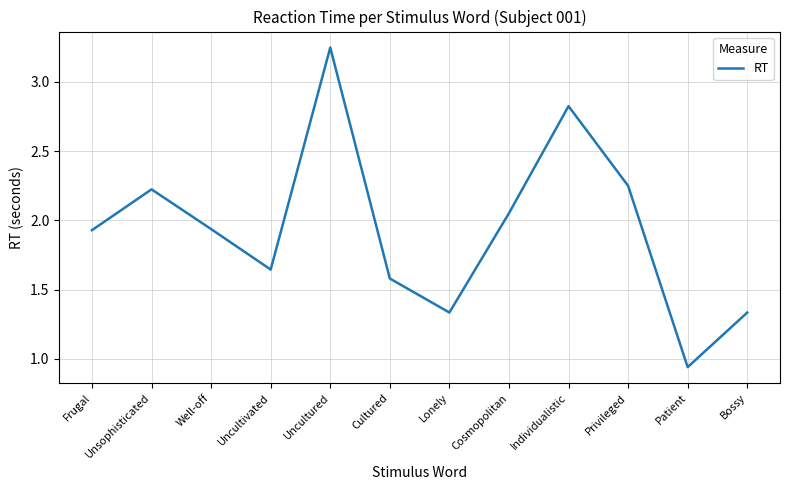

Between Individualistic and Privileged, which is larger?

Individualistic